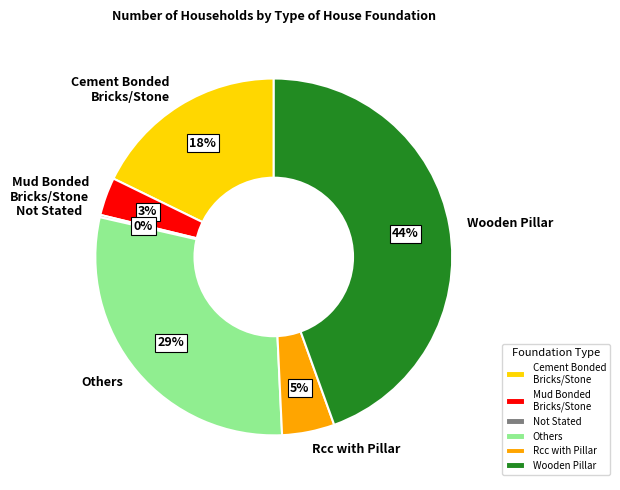

Is Mud Bonded Bricks/Stone the majority of the pie?

No